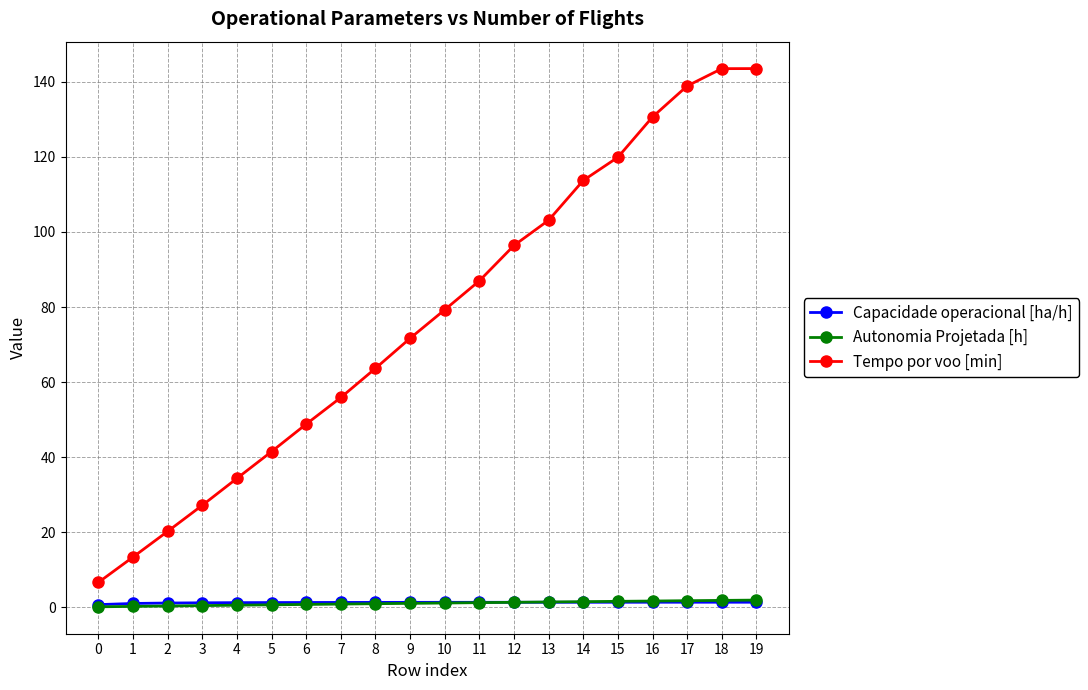

Which series has the widest spread of values?

Tempo por voo [min]